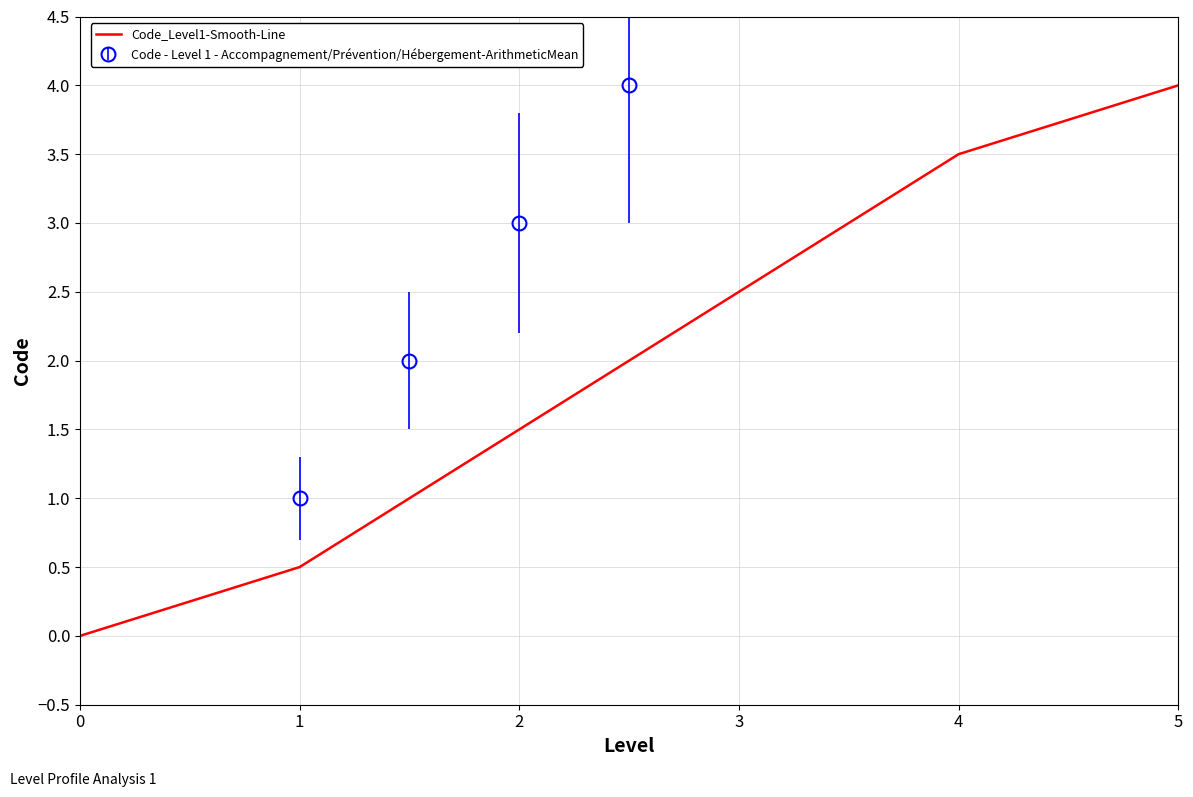

Between 3 and 0, which is larger?

3